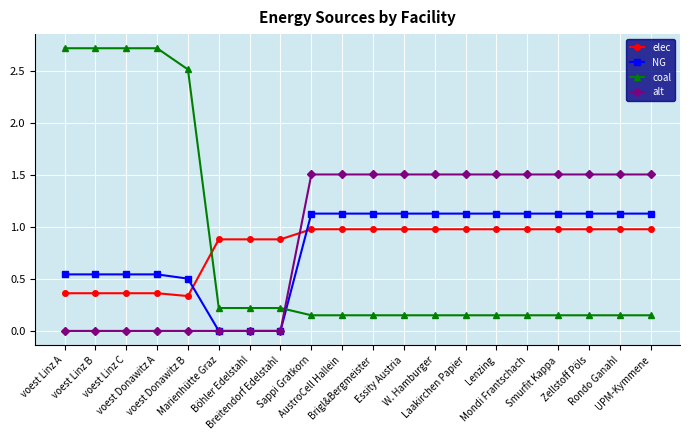

Which series has the widest spread of values?

coal